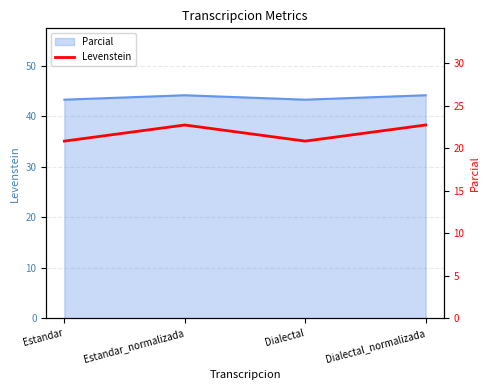

What is the sum of the values at Estandar and Dialectal?

41.7